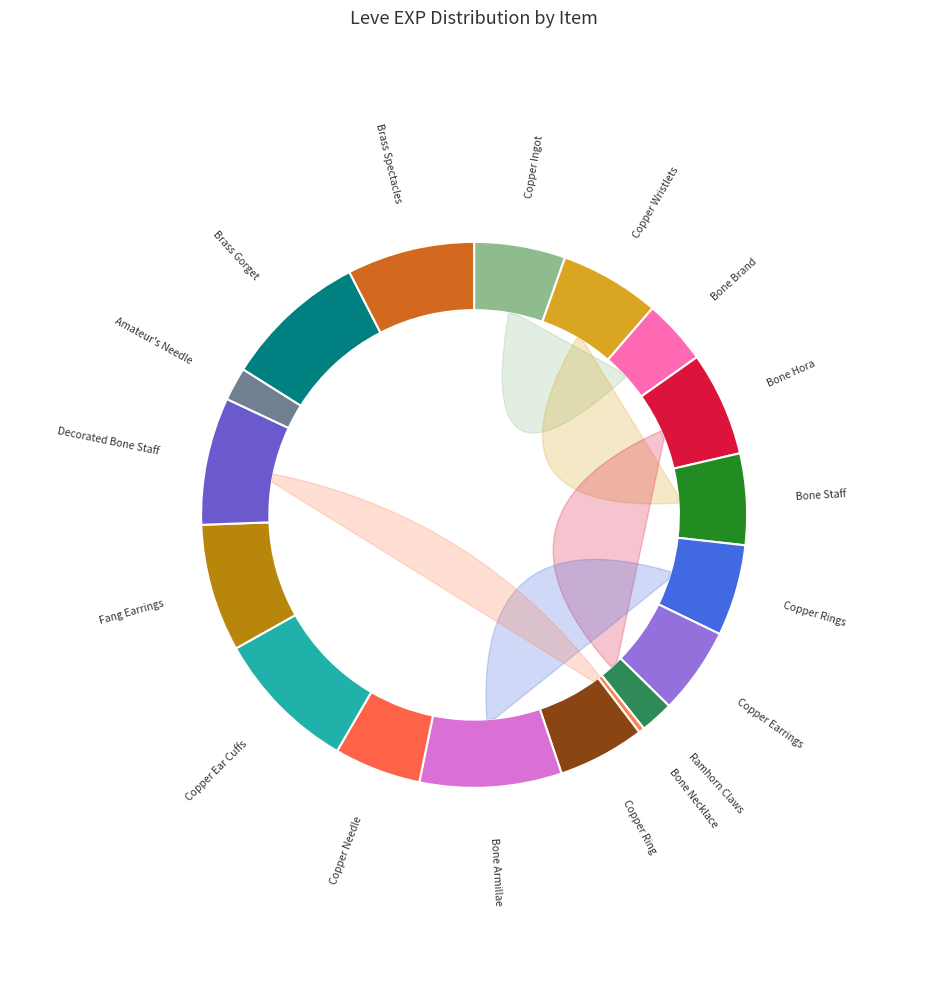

How many slices are in this pie chart?

18